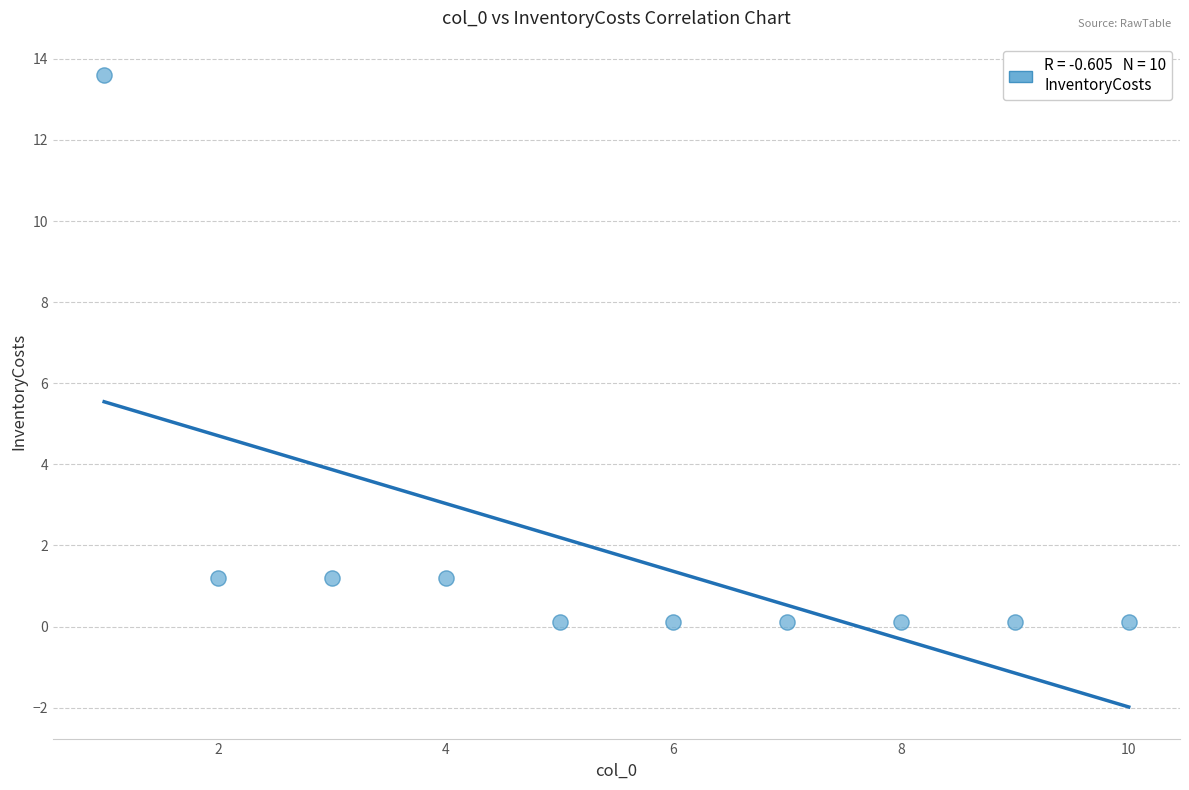

What is the range of X values (max minus min)?

9.0